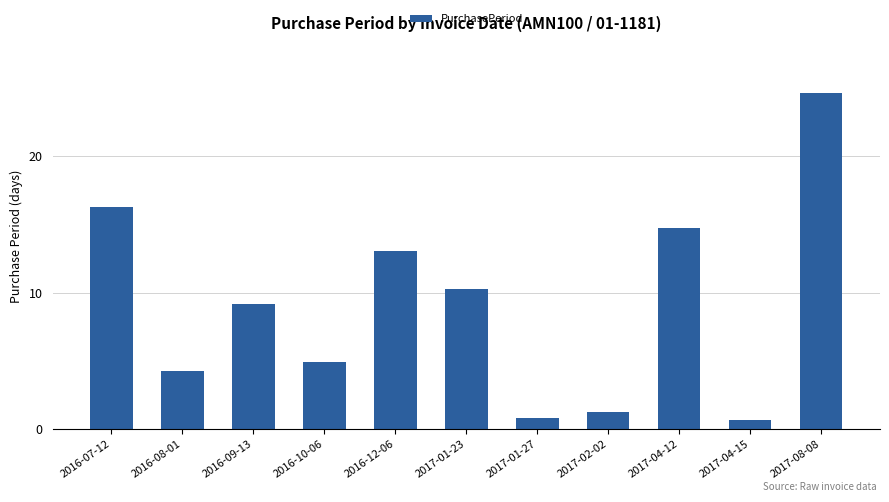

The chart shows a value of 4.3 at 2016-08-01. True or false?

True